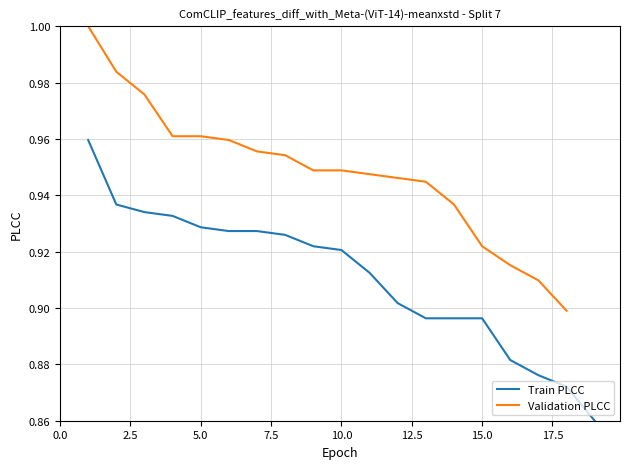

What is the average value?

0.9